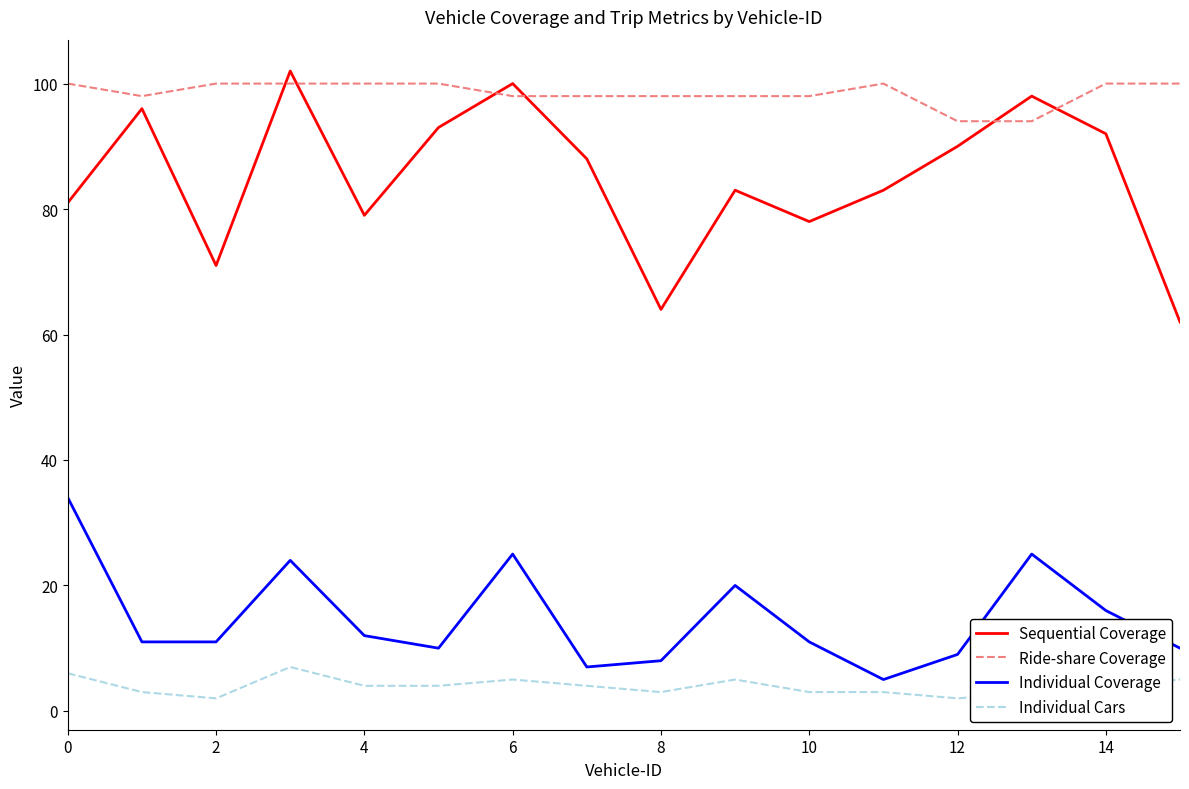

Reading left to right, what are all the values shown in this chart?

Sequential Coverage: 81	96	71	102	79	93	100	88	64	83	78	83	90	98	92	62
Ride-share Coverage: 100	98	100	100	100	100	98	98	98	98	98	100	94	94	100	100
Individual Coverage: 34	11	11	24	12	10	25	7	8	20	11	5	9	25	16	10
Individual Cars: 6	3	2	7	4	4	5	4	3	5	3	3	2	3	4	5